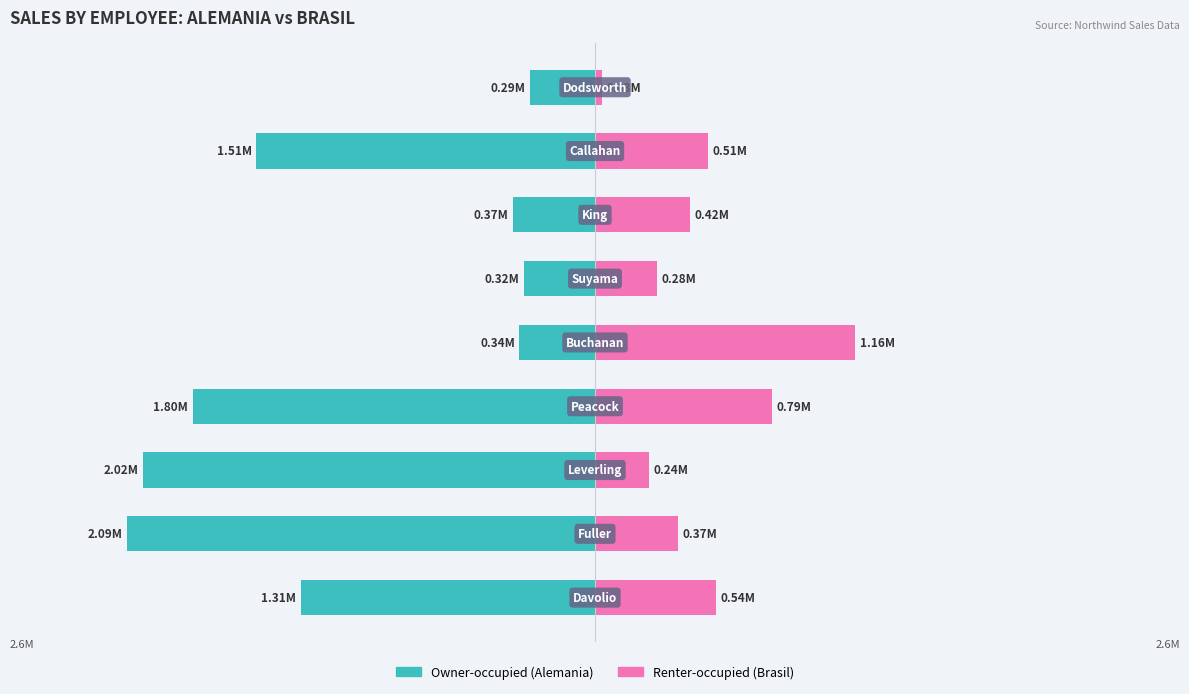

What is the total value across all series at 8?

-0.3